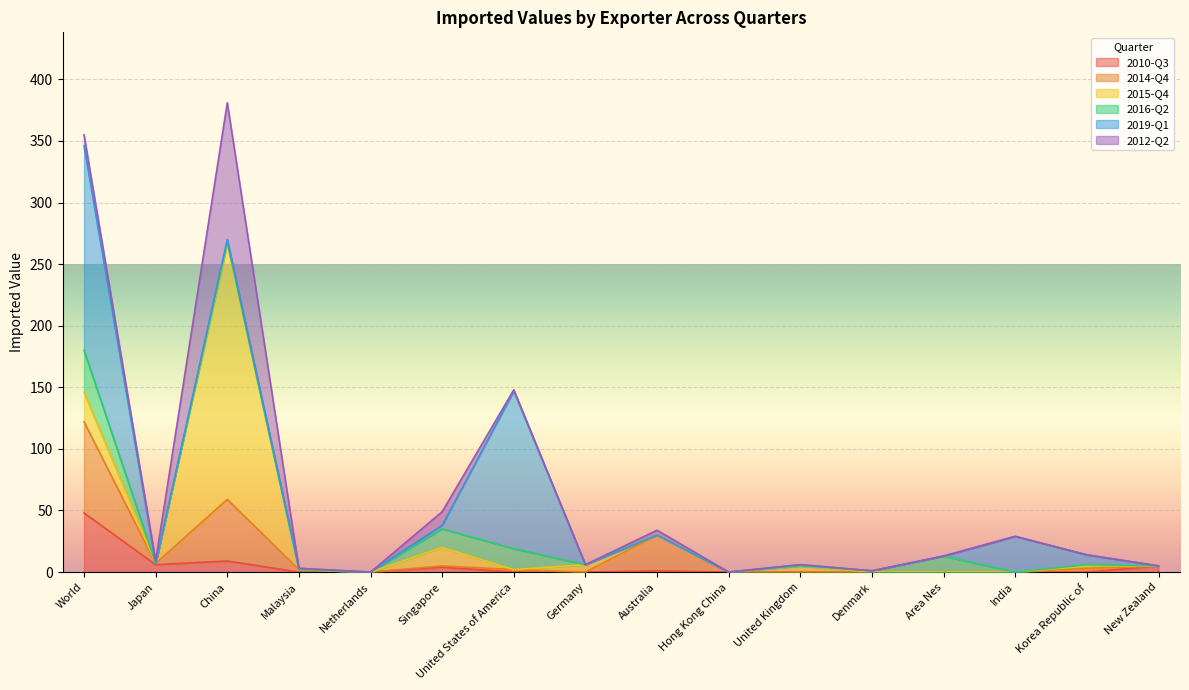

How many lines are shown in the chart?

6